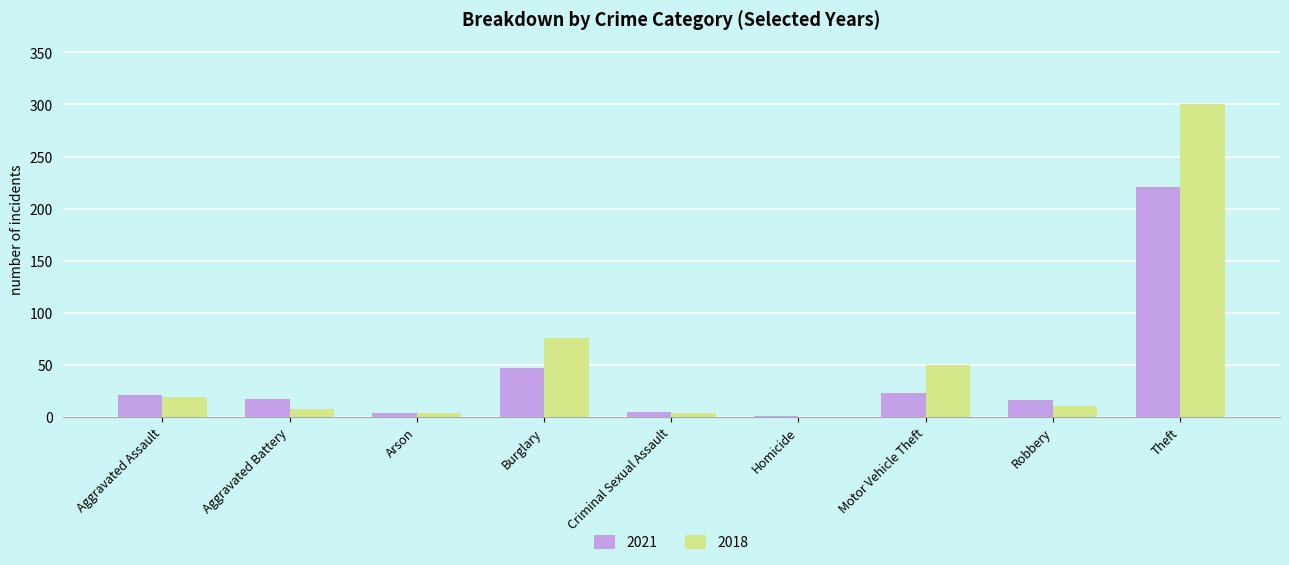

Between Burglary and Robbery, which series saw the biggest shift?

2018